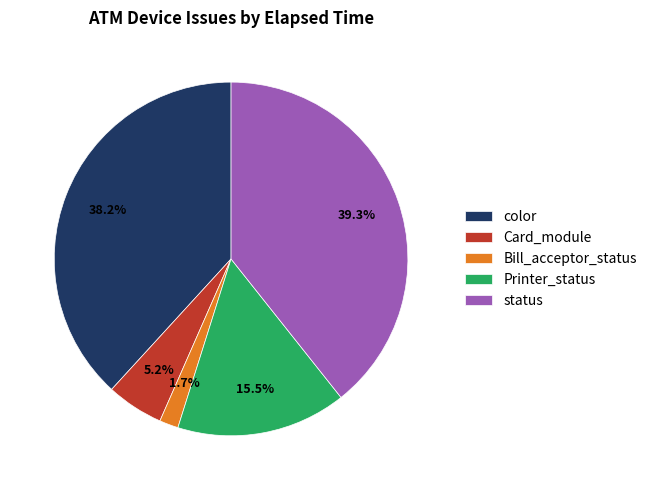

What percentage is the color slice, to the nearest percent?

38%